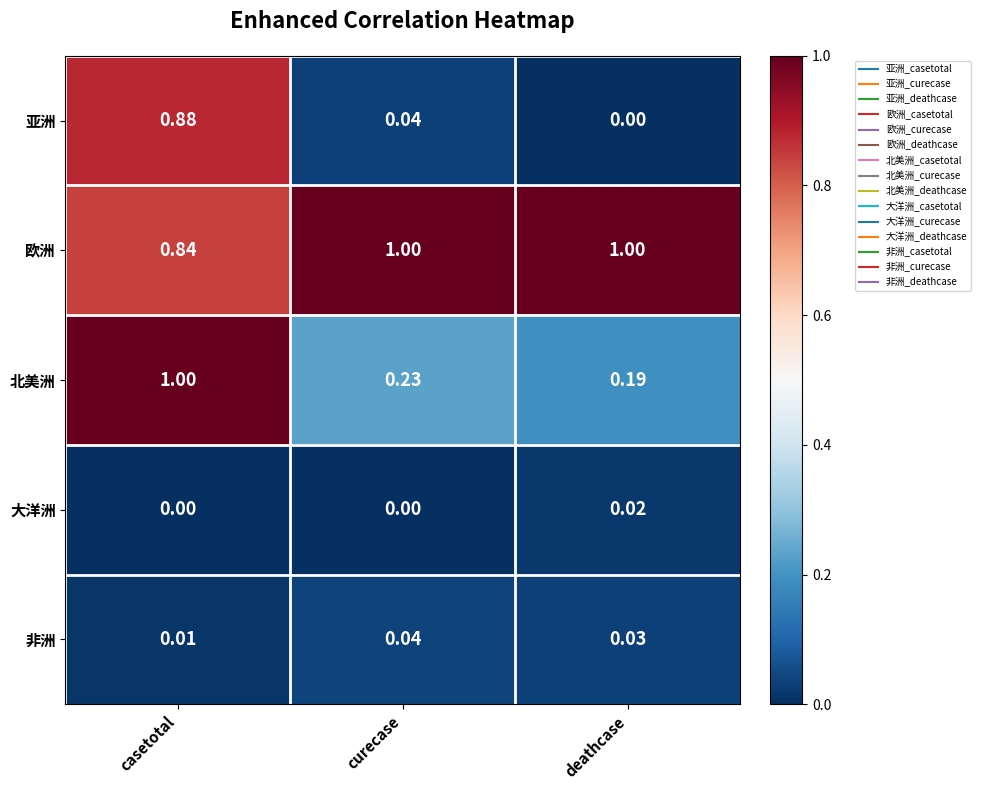

At which label is 亚洲 closest to 0?

deathcase